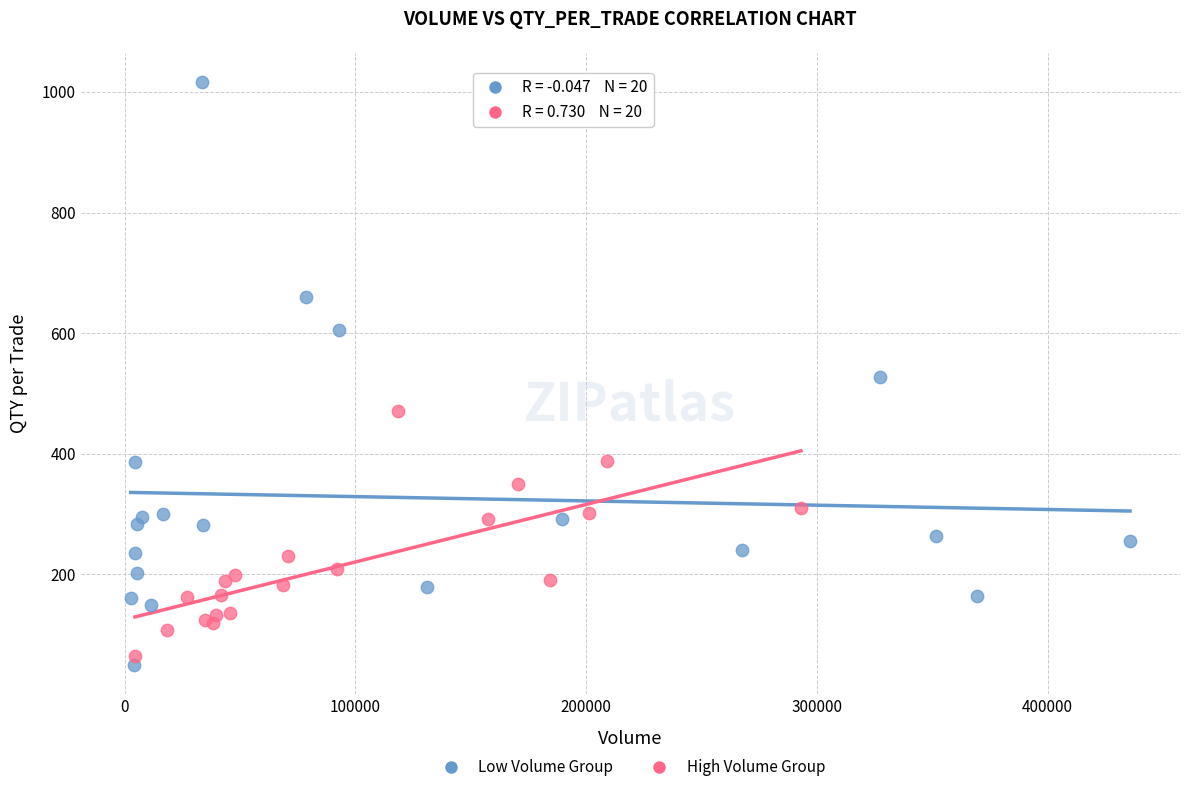

Which series contains the highest Y value?

Low Volume Group